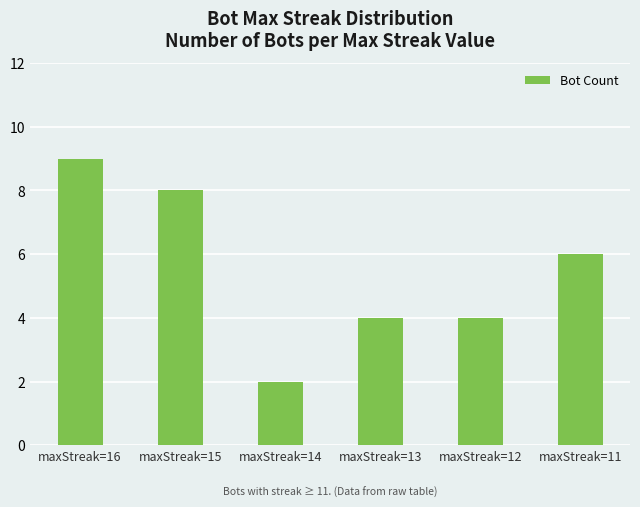

How many bars are there in total?

6